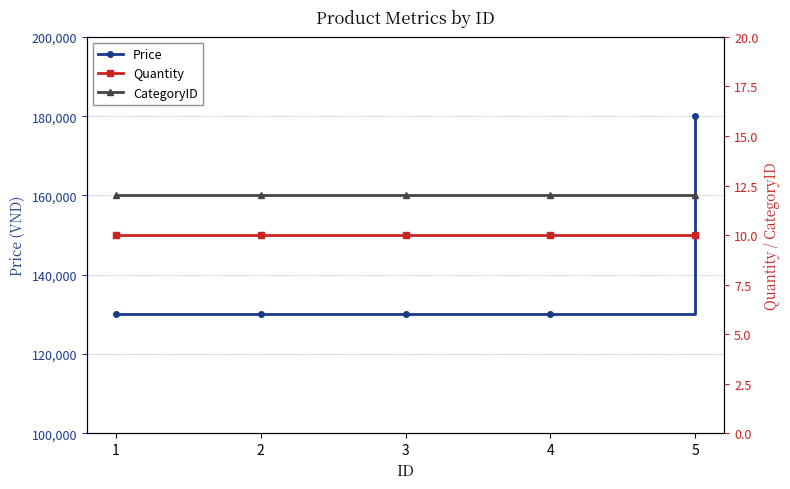

Is this an area chart (filled region under the line)?

No